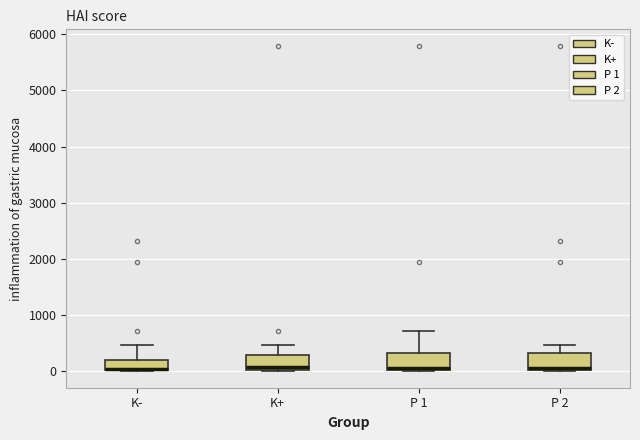

Reading left to right, transcribe this box plot: for each box, give where its median line is, the range the box spans, and where its two whiskers end, as read against the y-axis. The values are not printed on the chart, so give them approximately, as read against the axis.

K-: median 0 (drawn on the box's lower edge), box 0 to 200, whiskers 0 to 500
K+: median 100, box 0 to 300, whiskers 0 to 500
P 1: median 100, box 0 to 300, whiskers 0 to 700
P 2: median 100, box 0 to 300, whiskers 0 to 500